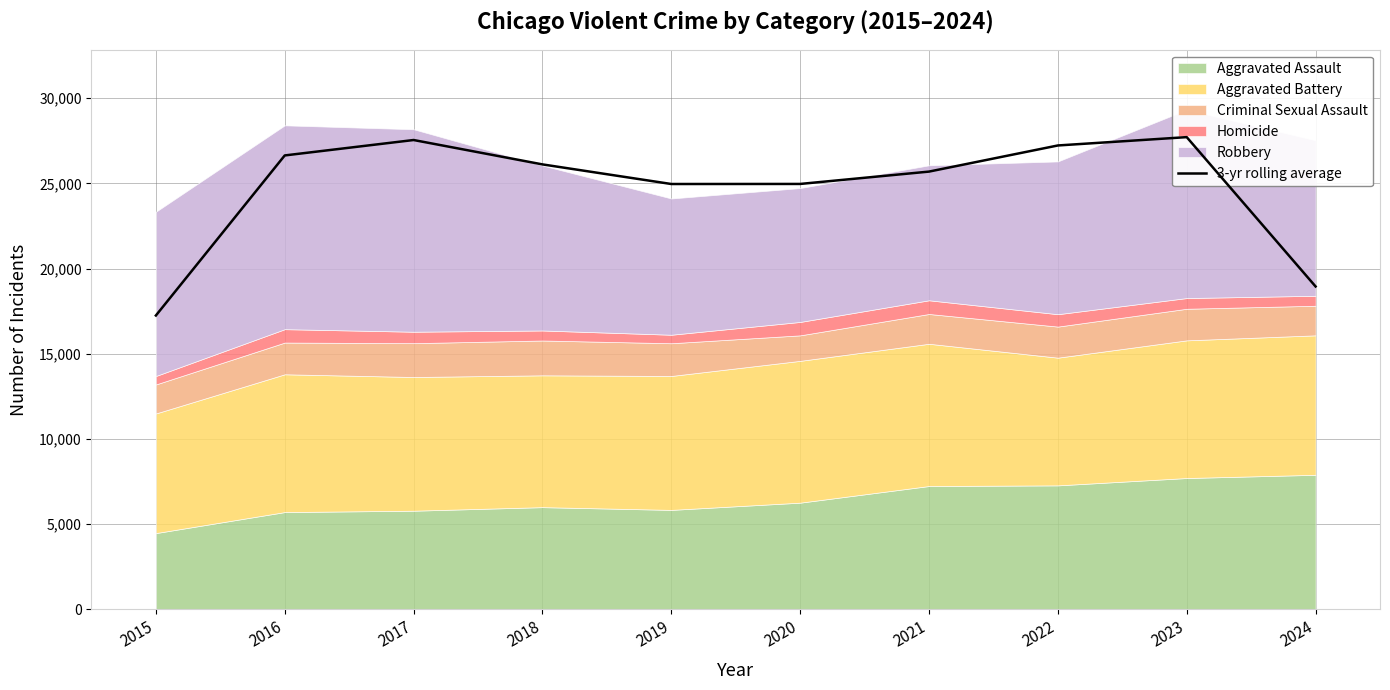

True or false: there are more than 1 points higher than both neighbors.

True